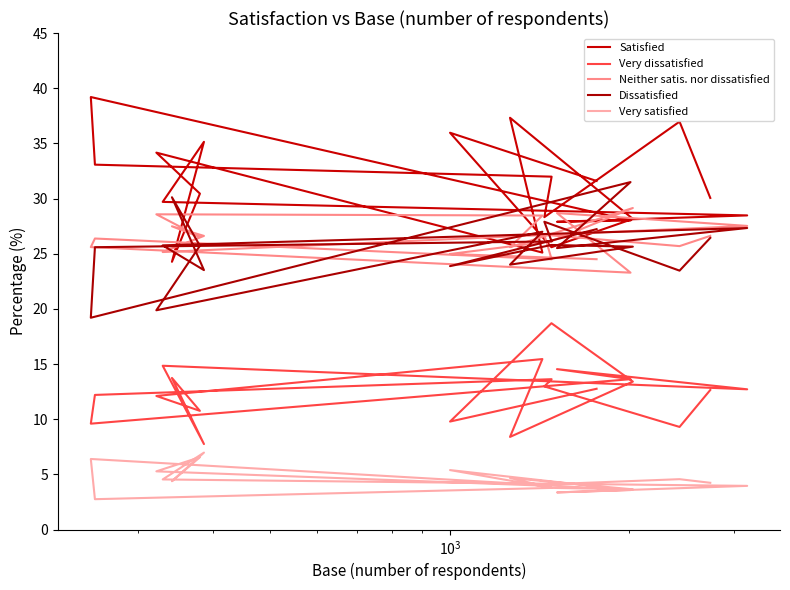

True or false: Dissatisfied and Very satisfied intersect in this chart.

False